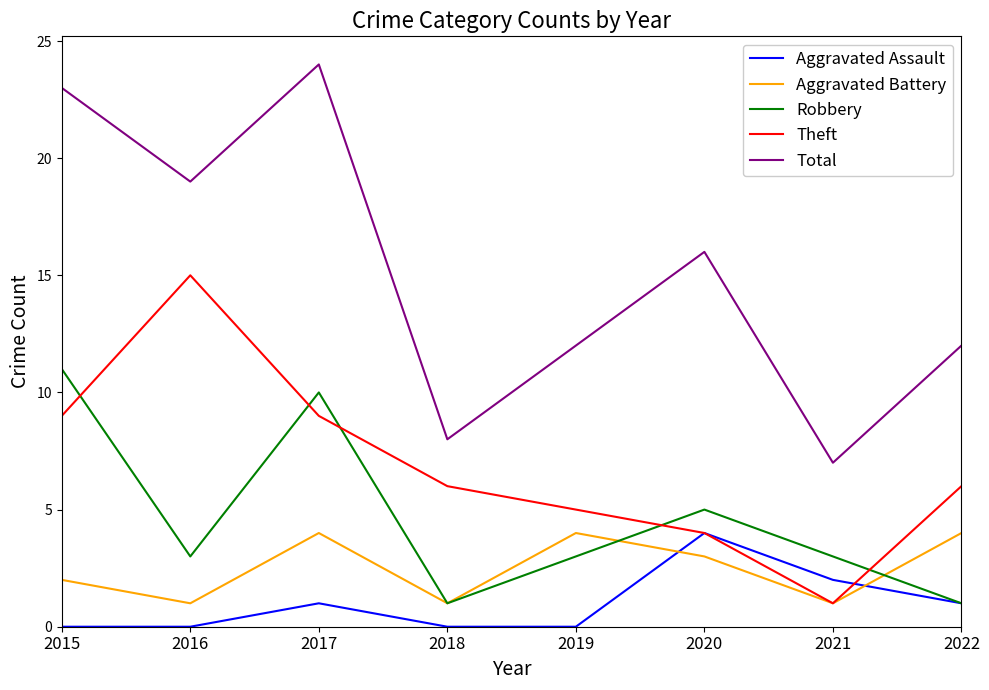

Does the chart display data point markers on the line(s)?

No